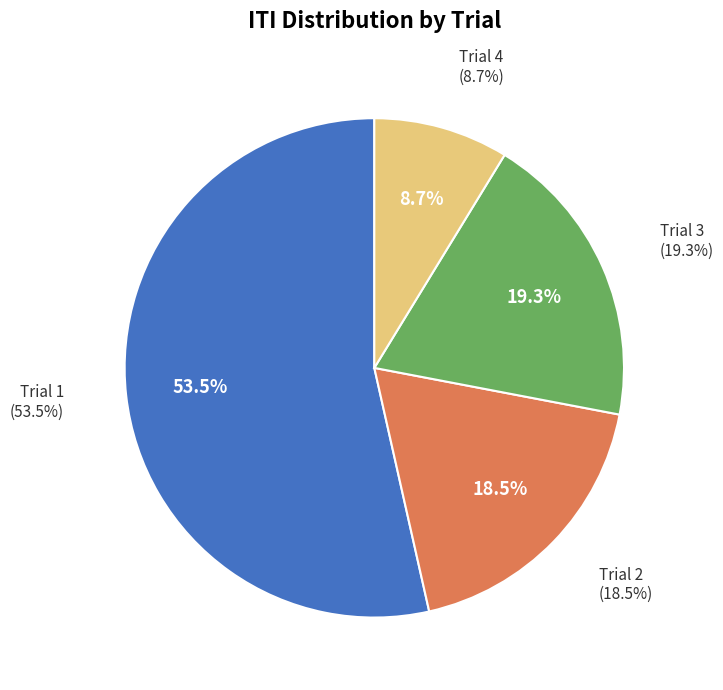

What percentage is the Trial 2 slice, to the nearest percent?

18%